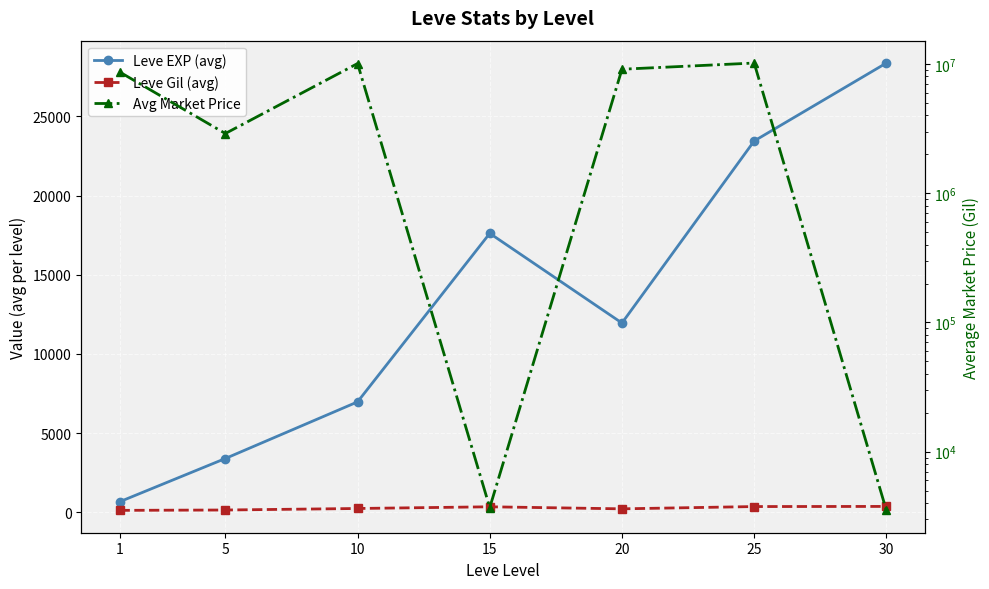

What is the approximate value of Leve EXP (avg) at 1?

669